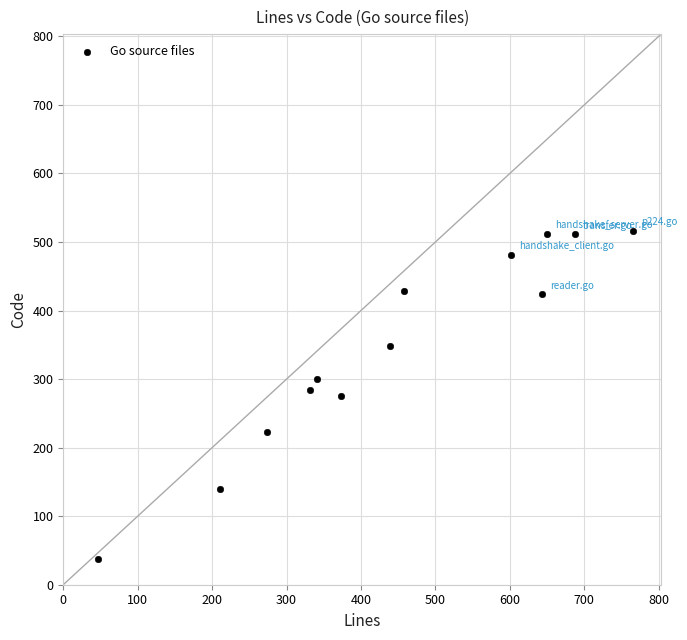

What is the range of Y values (max minus min)?

478